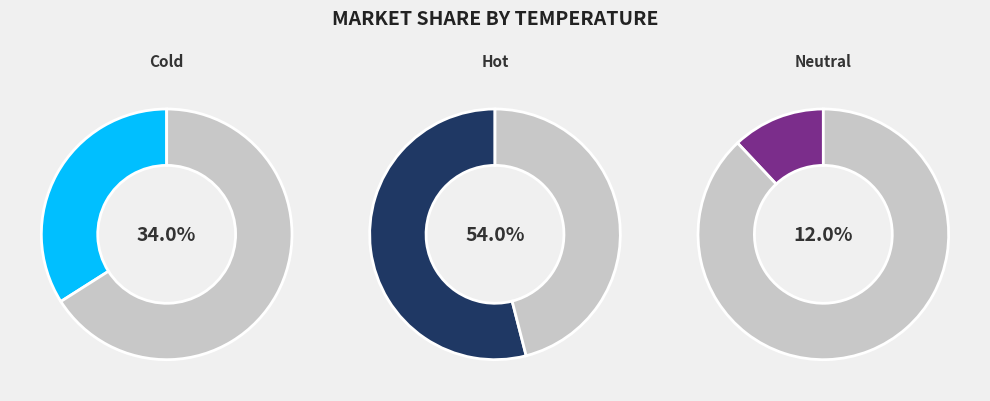

Is there a majority slice in this chart?

Yes